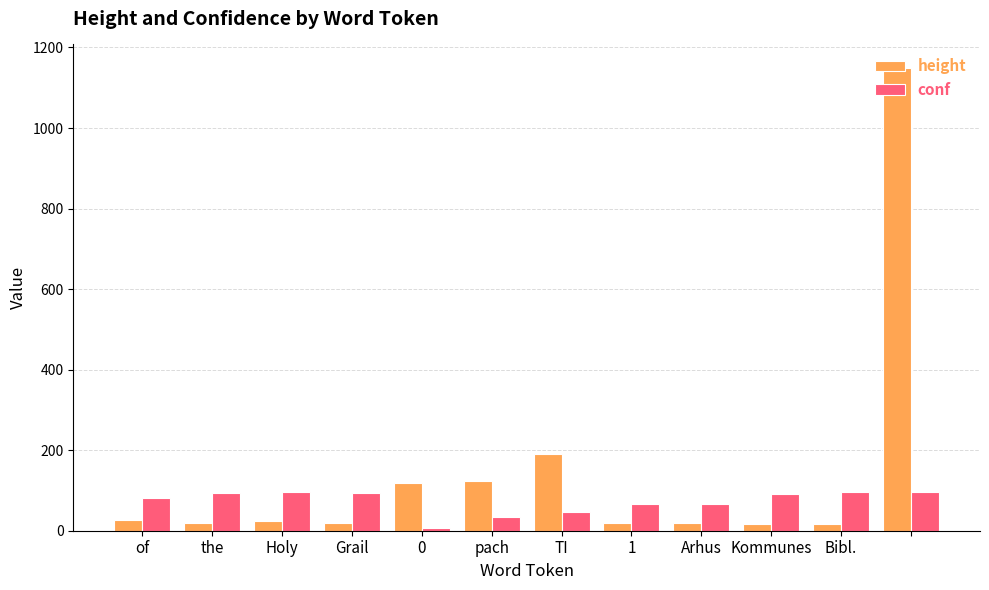

What is the average value of the conf series?

72.2